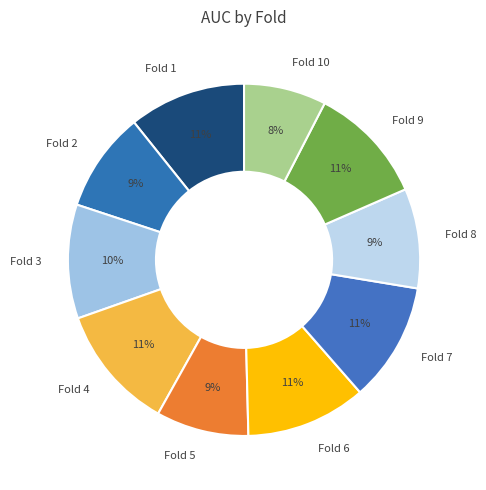

Is there a majority slice in this chart?

No